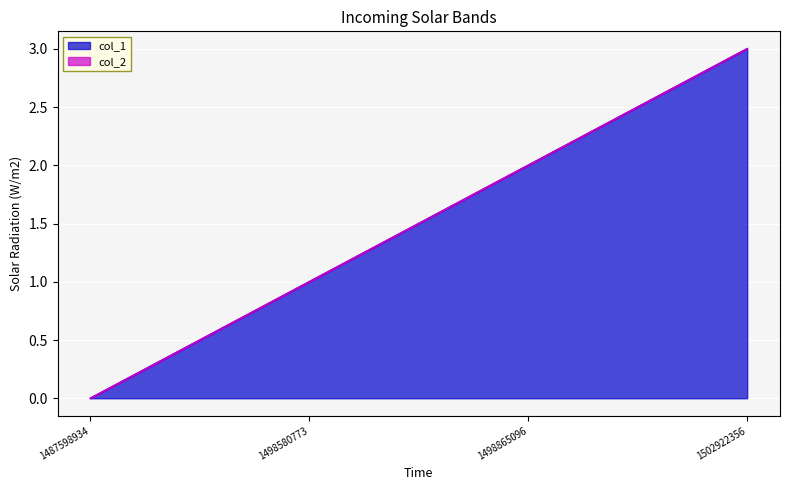

At which label is the value closest to 1?

1498580773